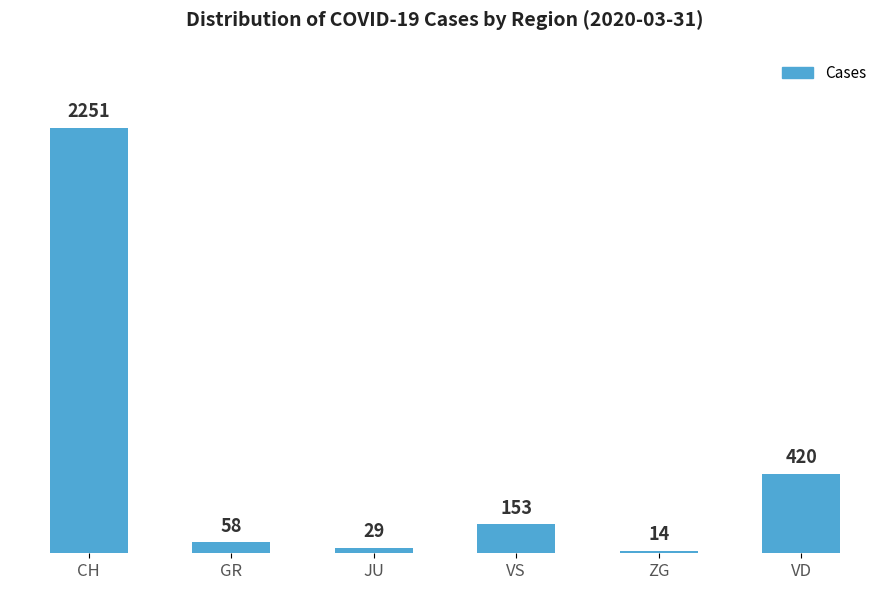

Is it true that the value at VS is 153?

True